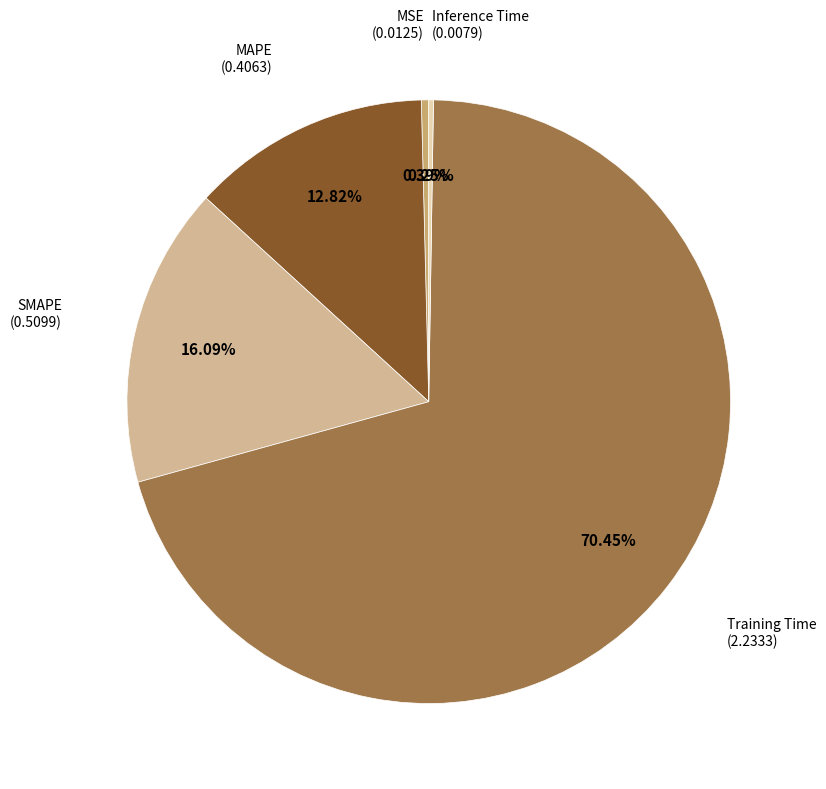

The Training Time slice represents 70% of the pie. True or false?

True